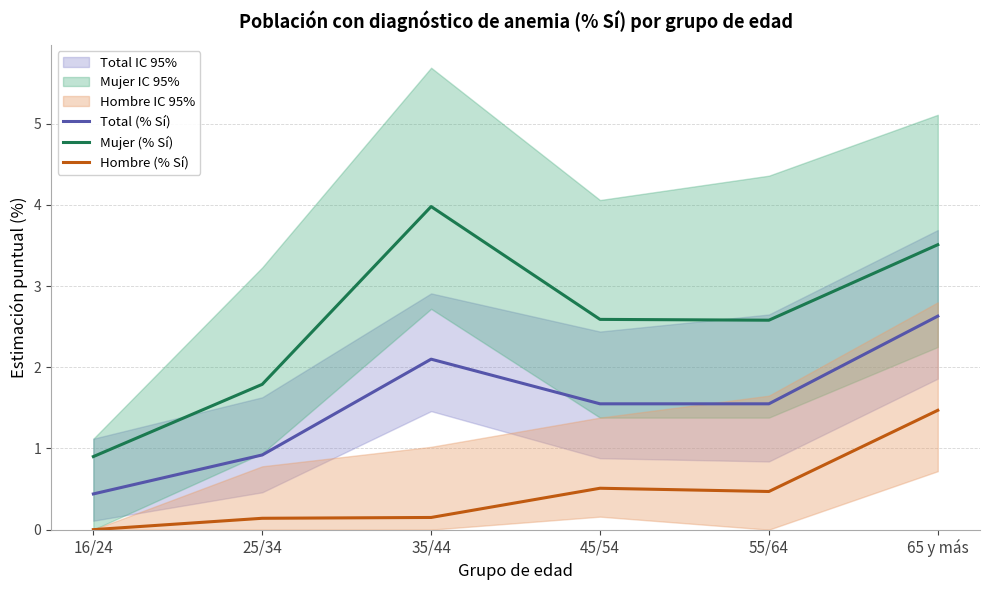

Between 65 y más and 25/34, which is larger?

65 y más